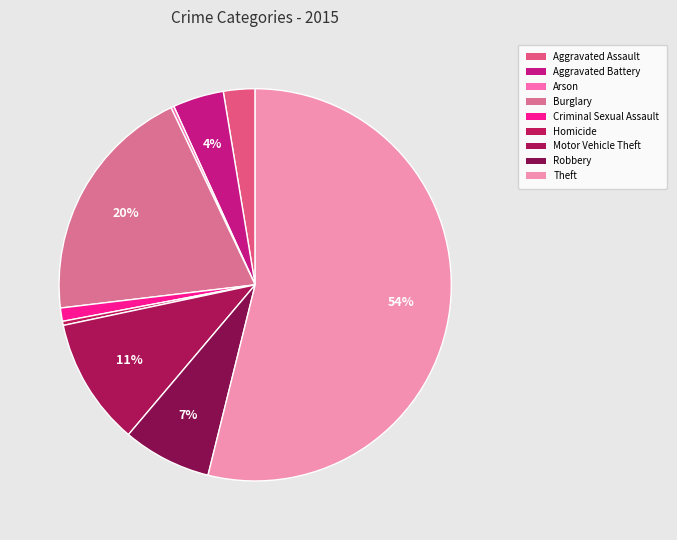

What is the largest slice in the pie chart?

Theft